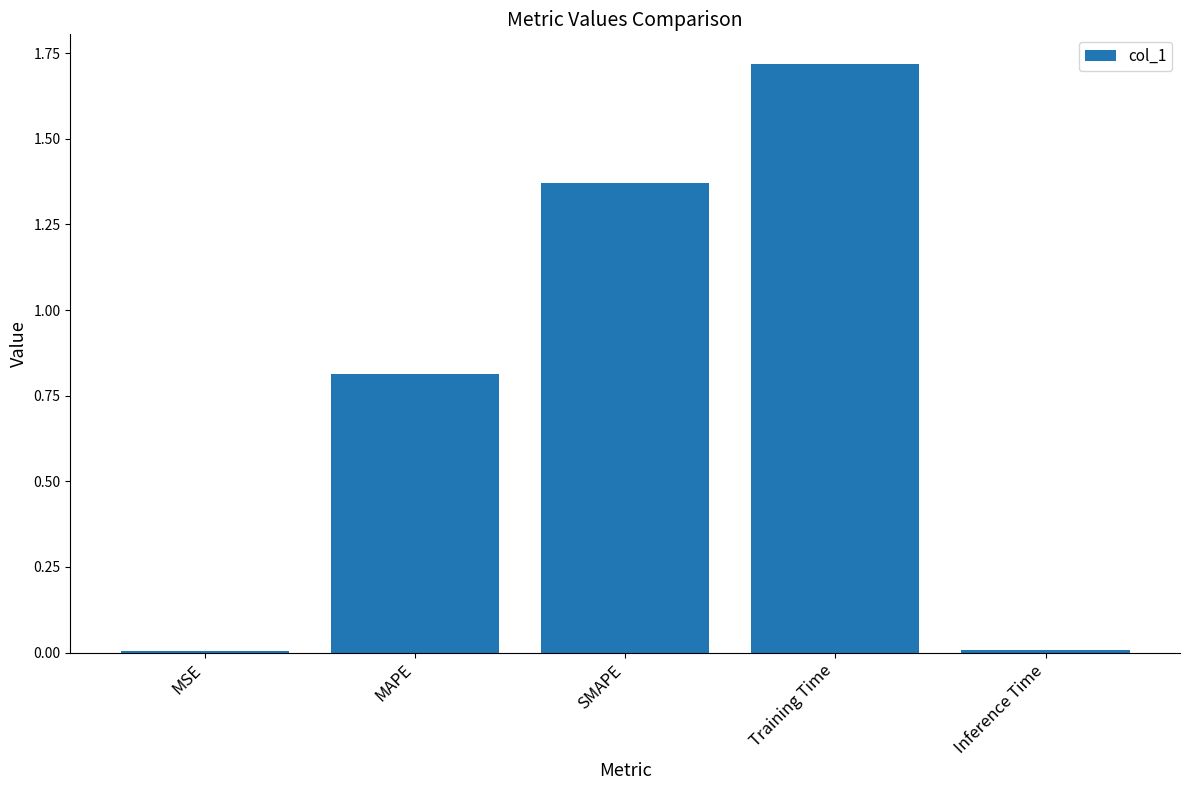

Which has a higher value, MSE or Training Time?

Training Time